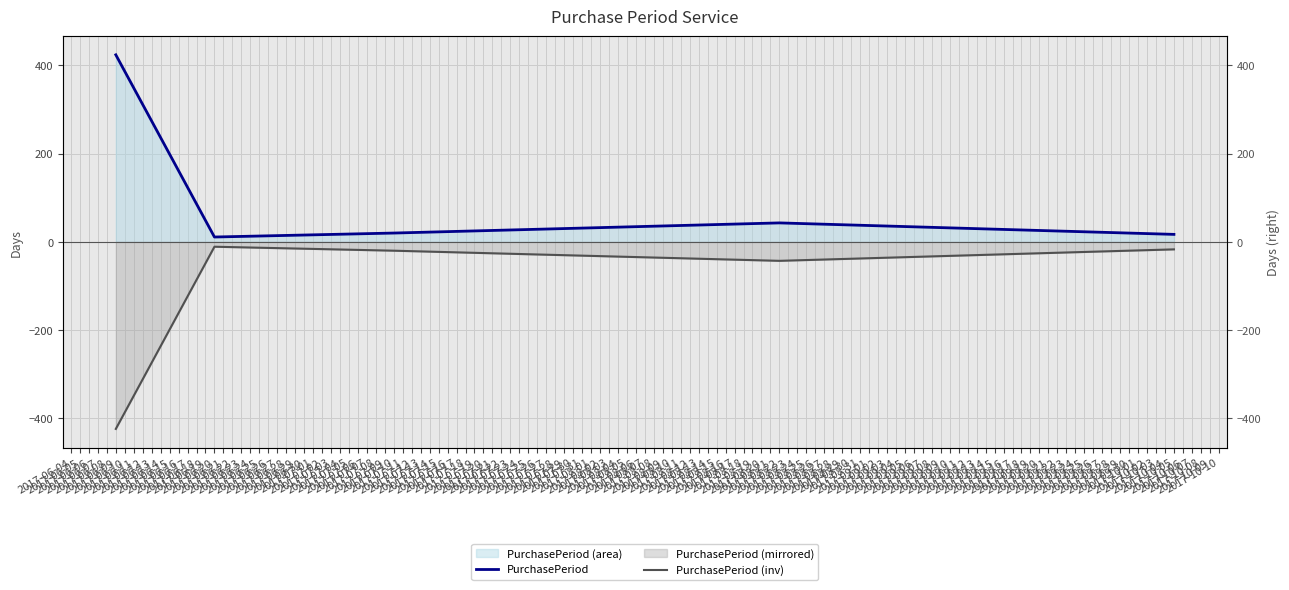

Which series has the largest total across all categories?

PurchasePeriod